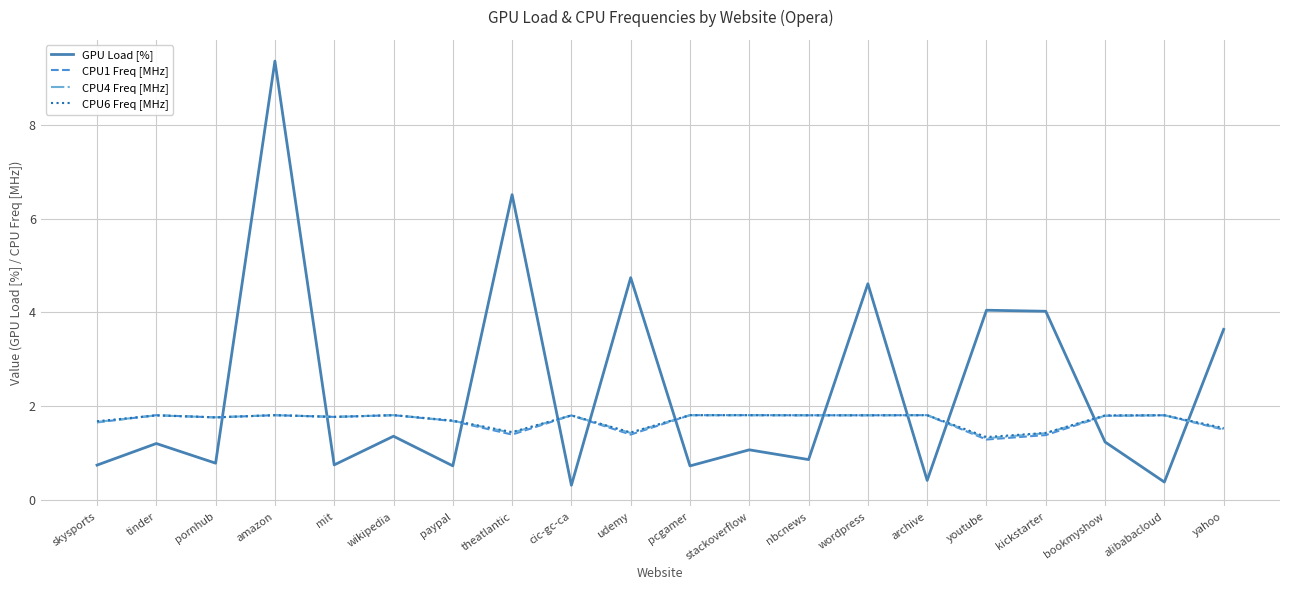

What is the sum of all CPU1 Freq [MHz] values?

33.6